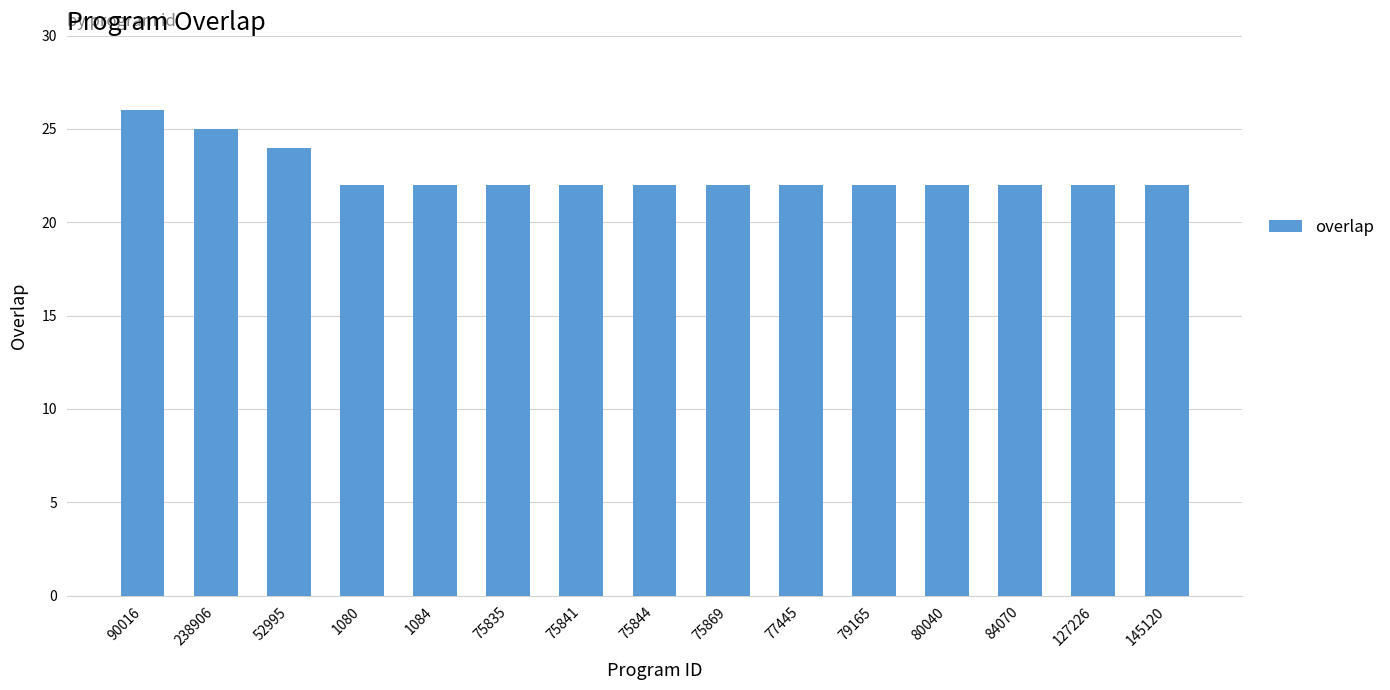

Reading right to left, transcribe all the data shown in this chart.

145120=22	127226=22	84070=22	80040=22	79165=22	77445=22	75869=22	75844=22	75841=22	75835=22	1084=22	1080=22	52995=24	238906=25	90016=26